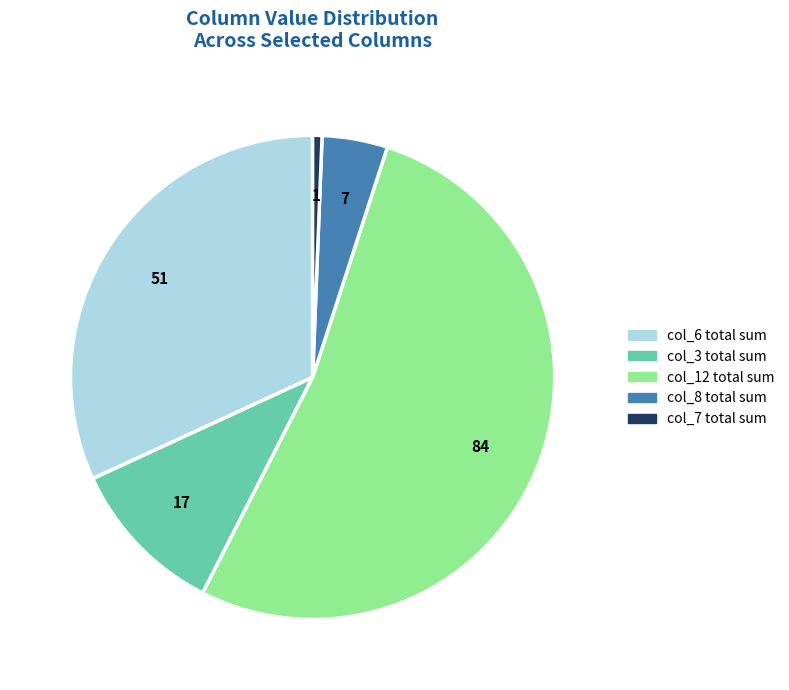

Is the sum of col_6 and col_3 greater than half?

No